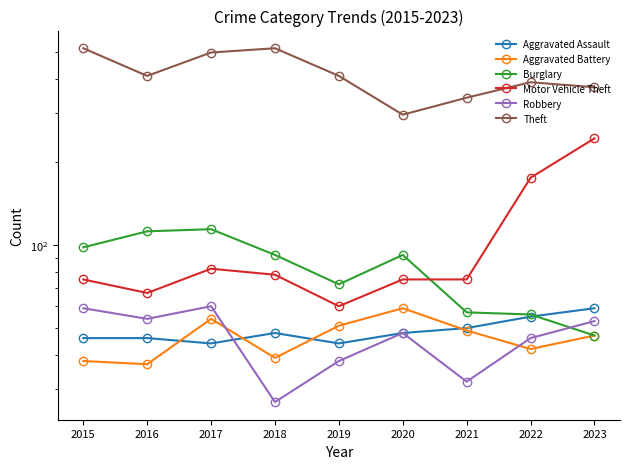

Rank the categories by Burglary value from highest to lowest.

2017, 2016, 2015, 2018, 2020, 2019, 2021, 2022, 2023